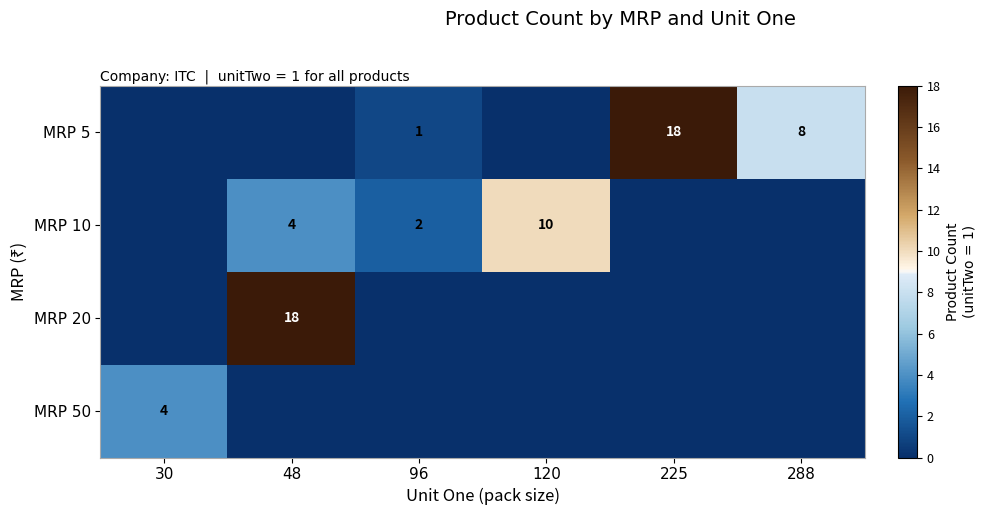

What is the greatest value displayed?

18